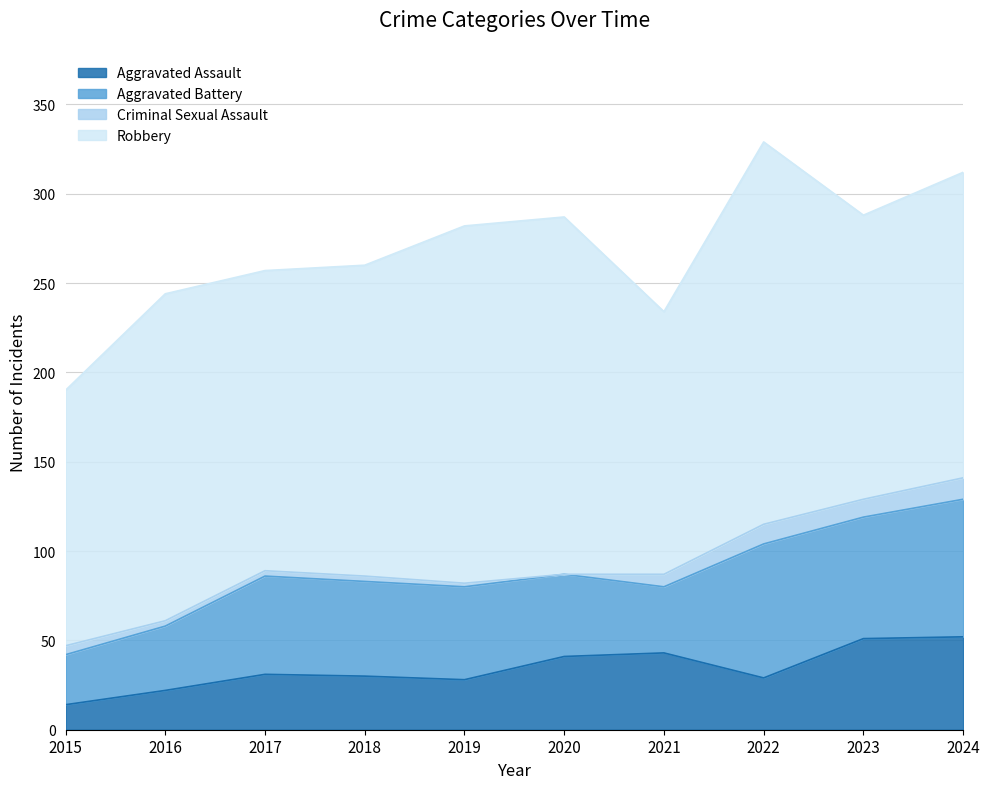

In Aggravated Battery, how many points are lower than both neighbors (excluding endpoints)?

2